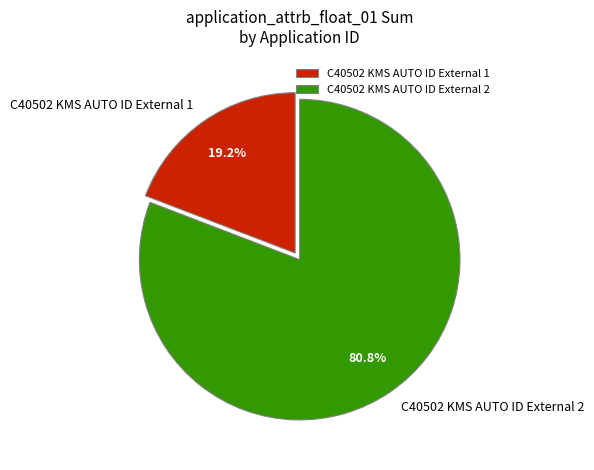

To the nearest percent, what is the average slice percentage?

50%